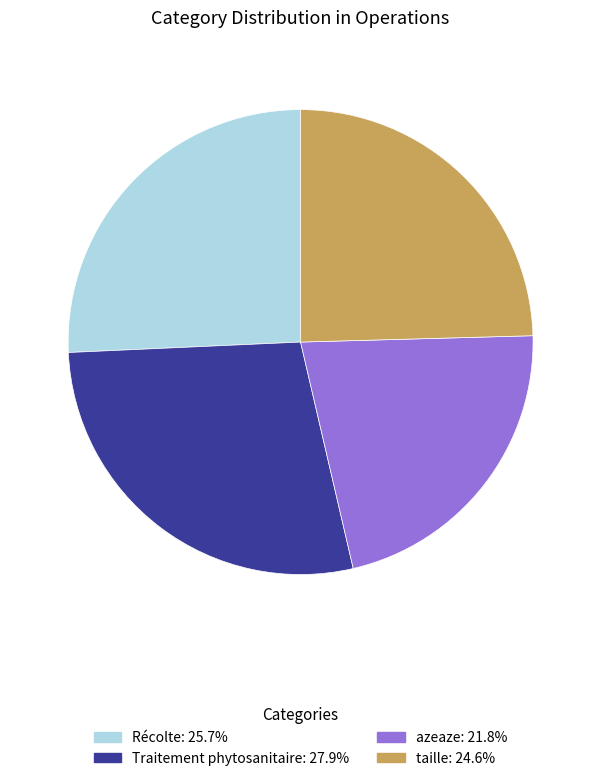

What is the ratio of the value at azeaze to the value at Récolte?

0.8